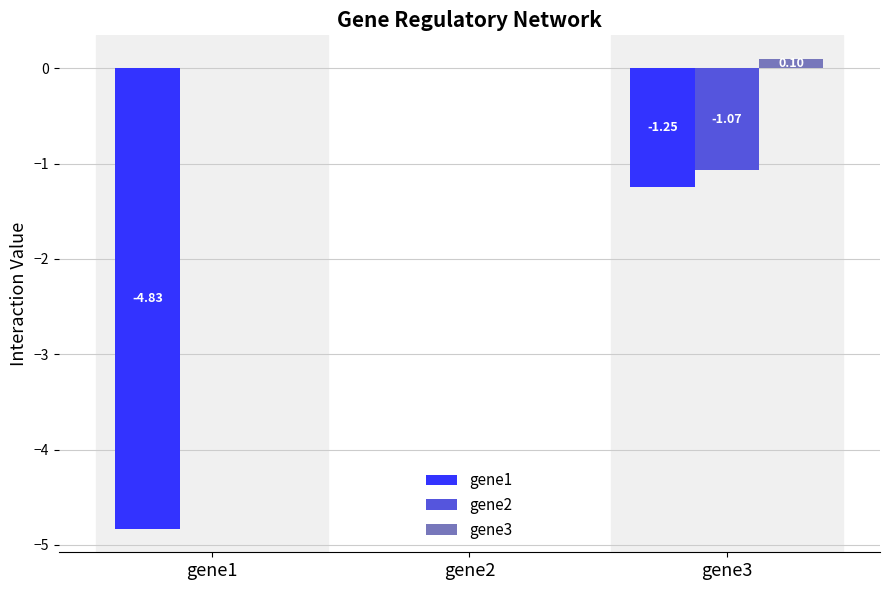

Which series has the largest total across all categories?

gene3